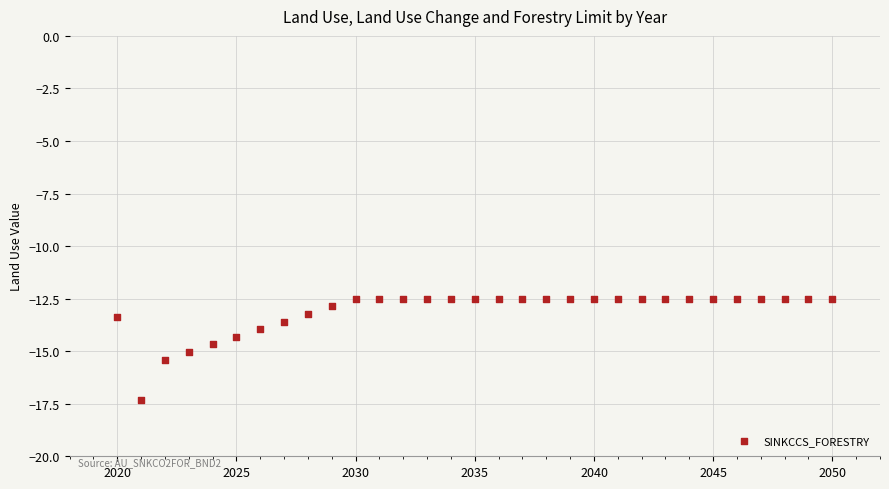

What is the range of Y values (max minus min)?

4.8